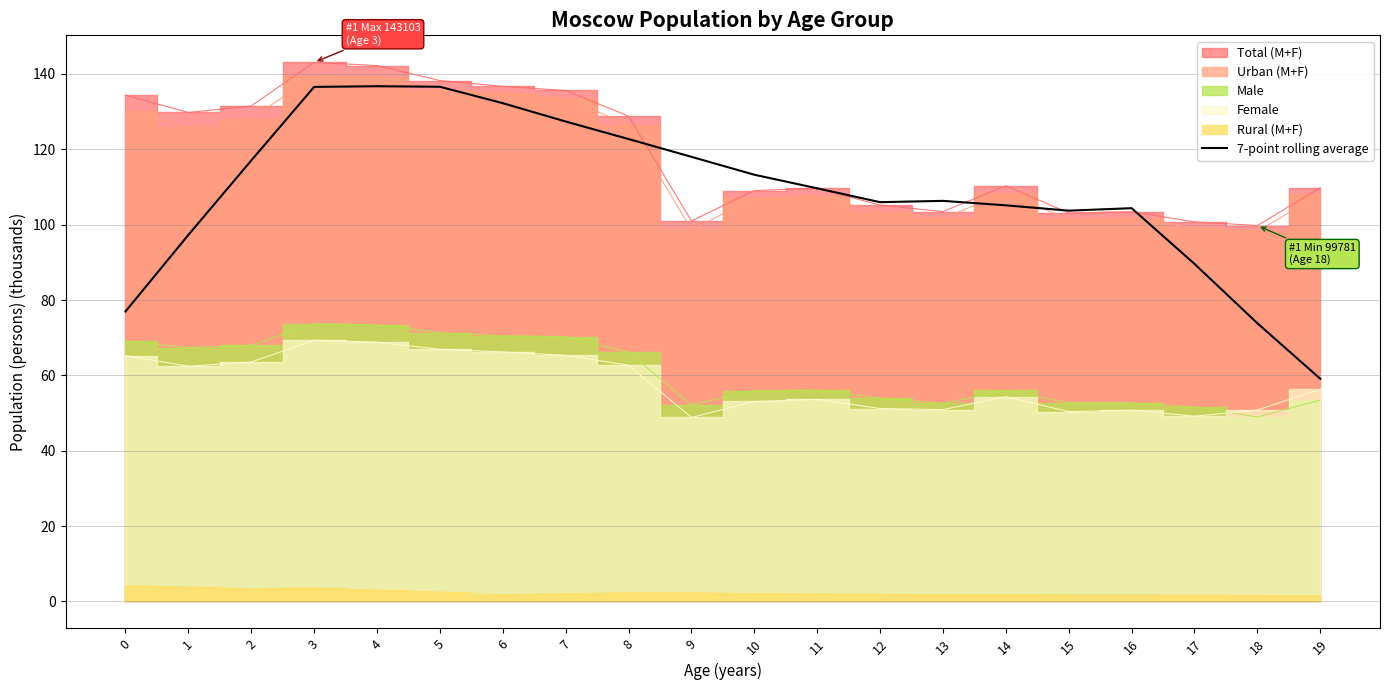

How many data points does each series have?

20